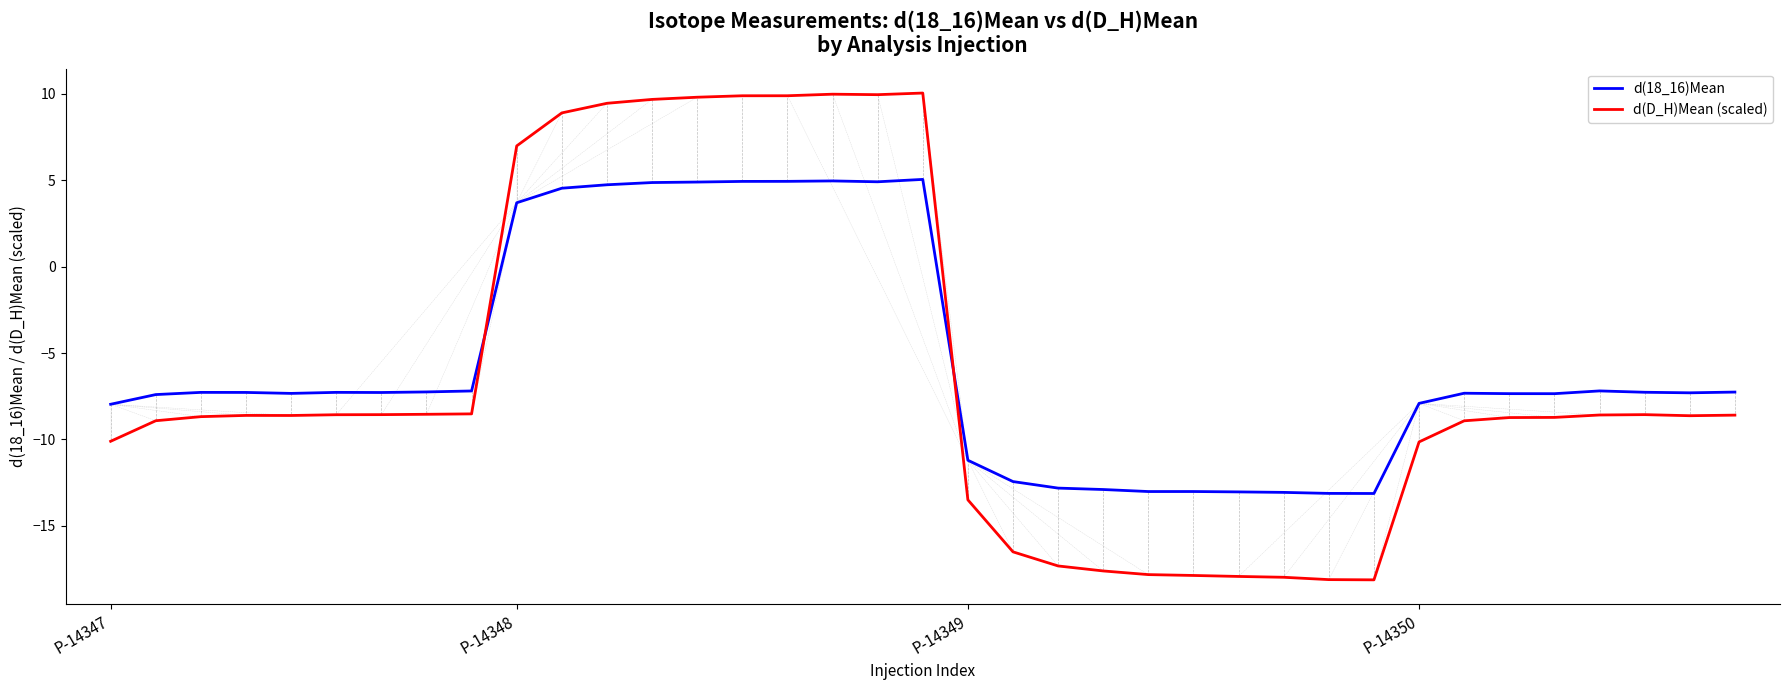

True or false: d(D_H)Mean (scaled) and d(18_16)Mean intersect in this chart.

True